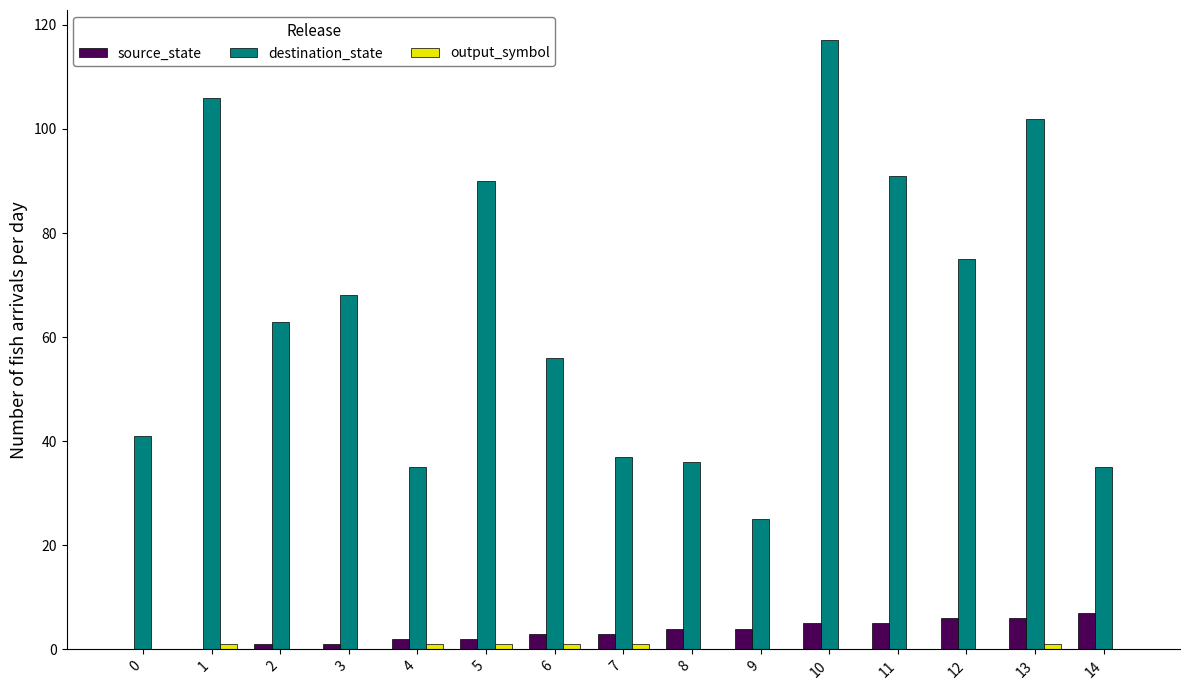

The value of source_state at 13 is 6. True or false?

True